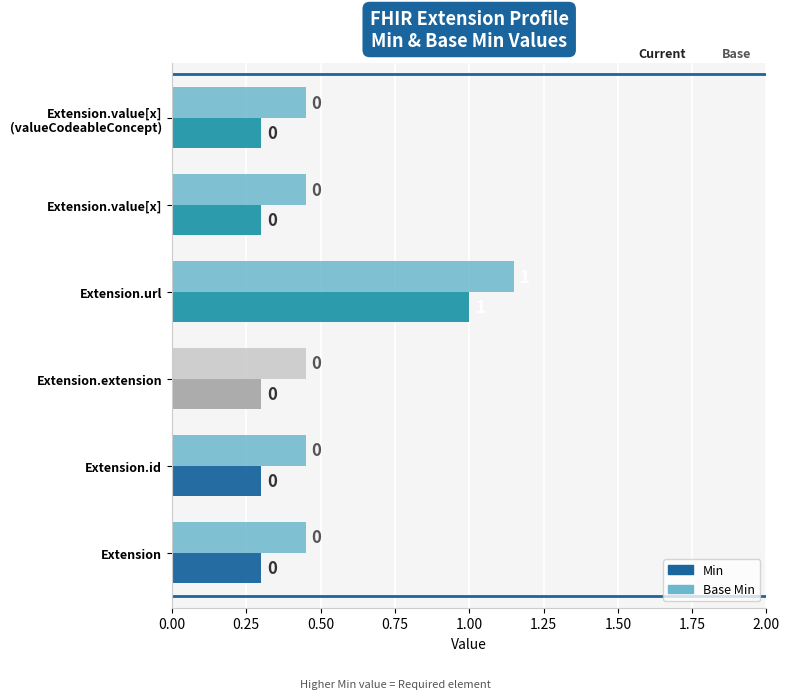

What are all the series names shown in the legend?

Min, Base Min